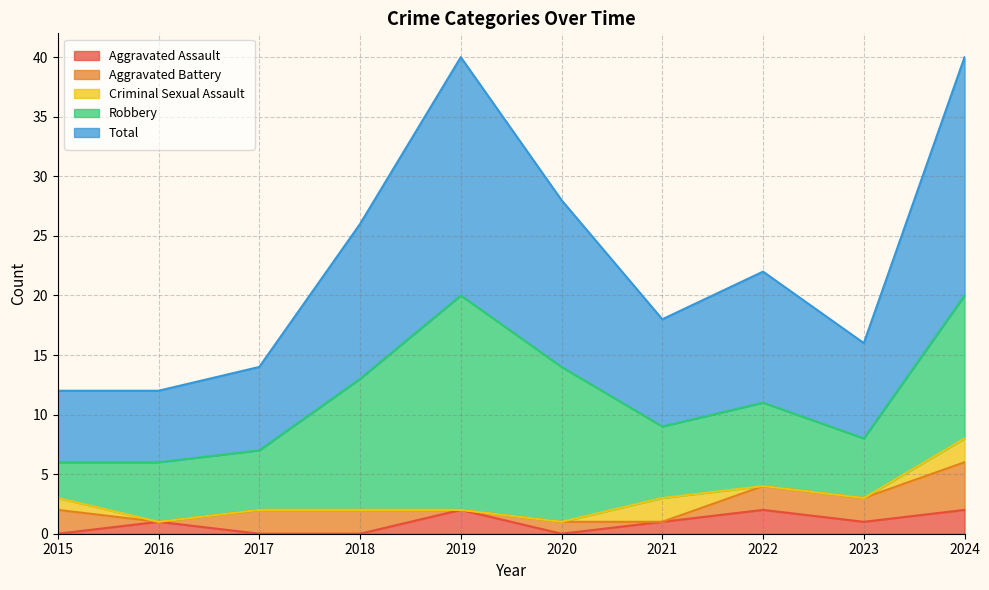

True or false: Total and Aggravated Assault intersect in this chart.

False